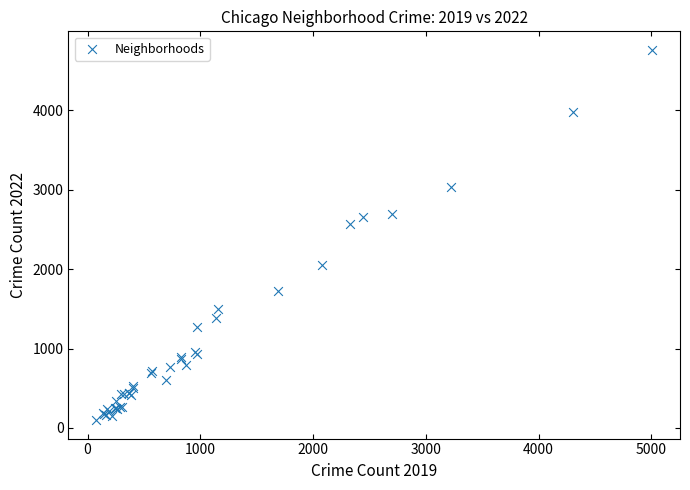

What Y value in the scatter plot is closest to 2430?

2566